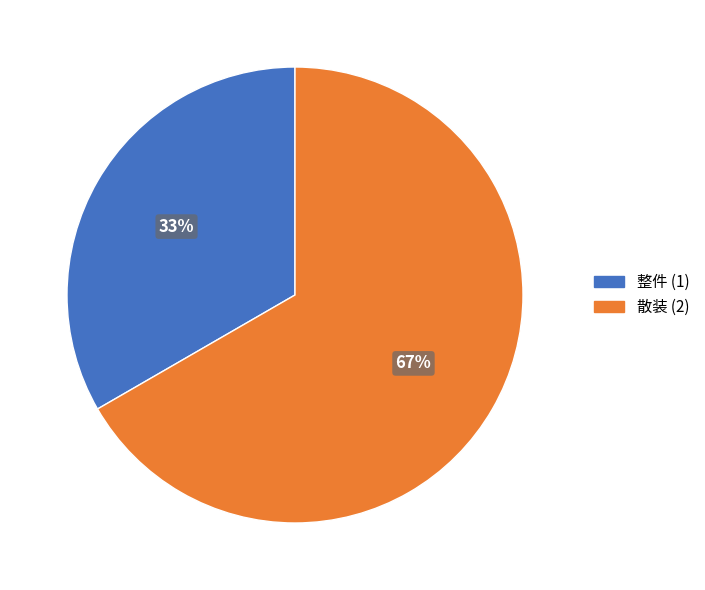

Between 散装 and 整件, which is larger?

散装